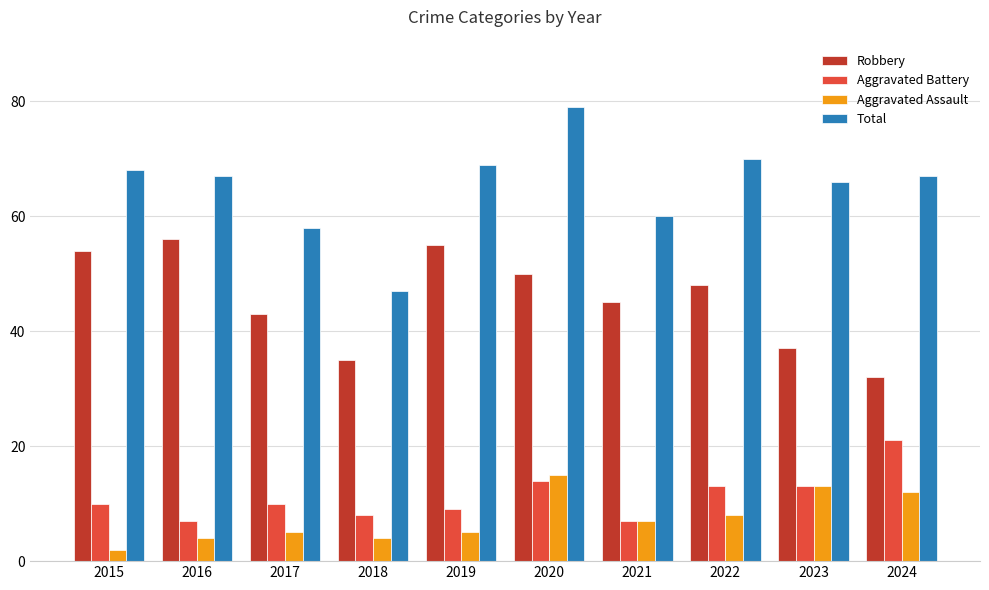

Rank the series at 2018 from highest to lowest value.

Total, Robbery, Aggravated Battery, Aggravated Assault